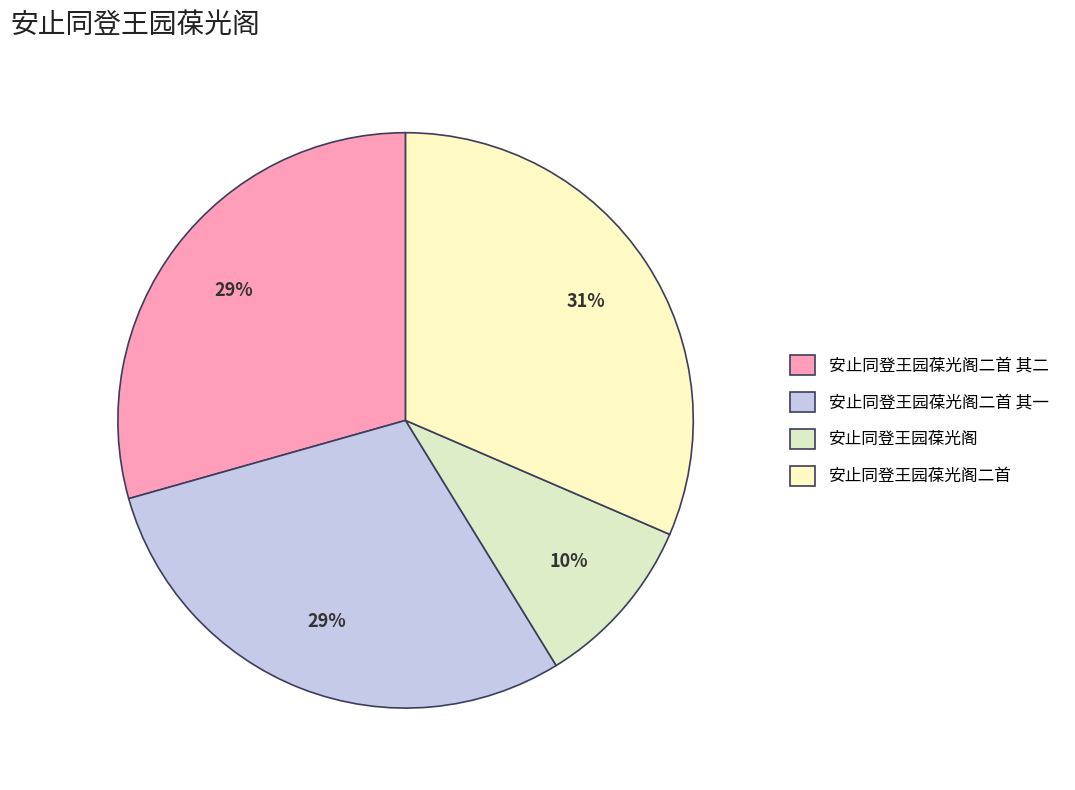

To the nearest percent, what is the difference between the 安止同登王园葆光阁二首 其二 and 安止同登王园葆光阁二首 slice percentages?

2%